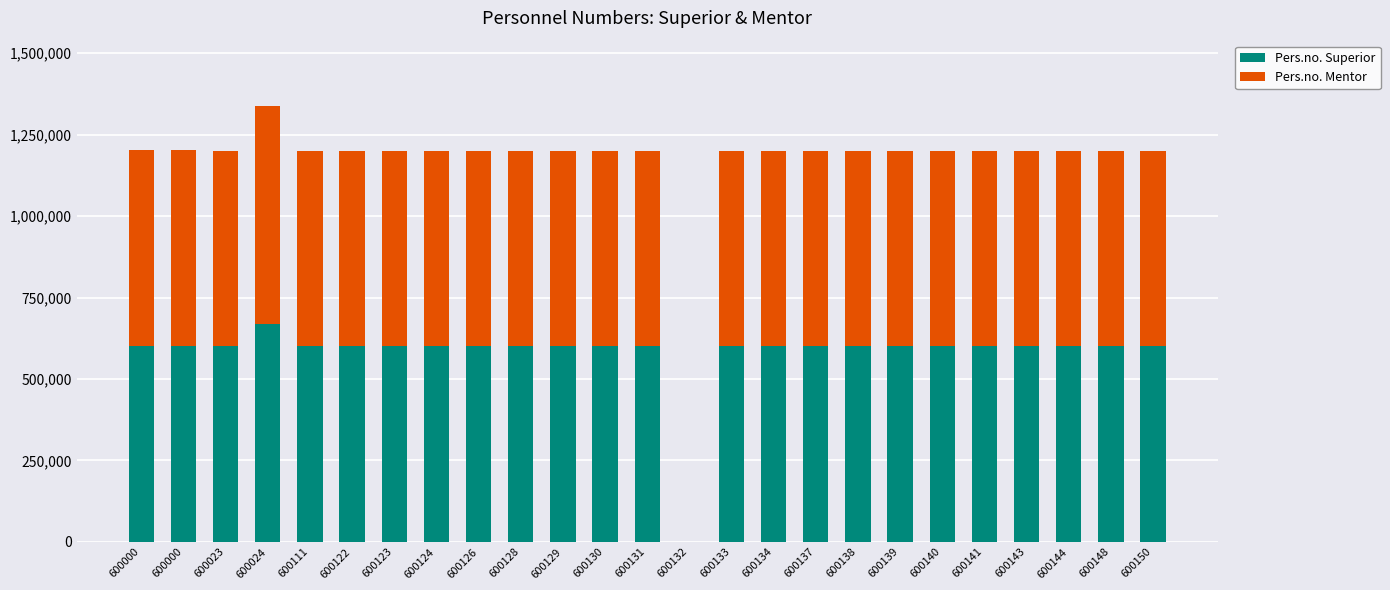

Is it true that Pers.no. Superior equals 126725 at 600130?

False